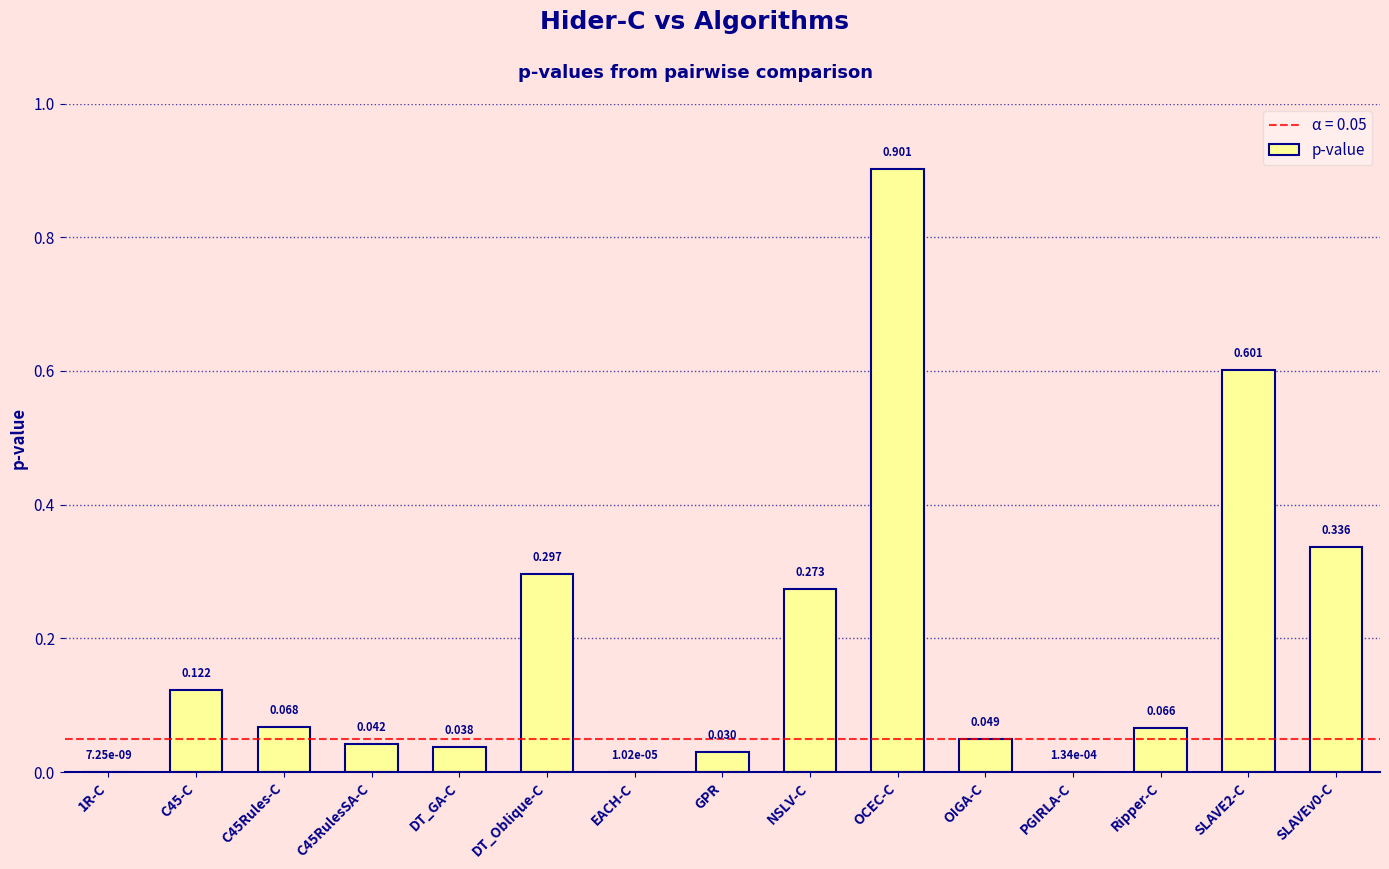

What is the difference between the values at C45Rules-C and DT_Oblique-C?

0.2